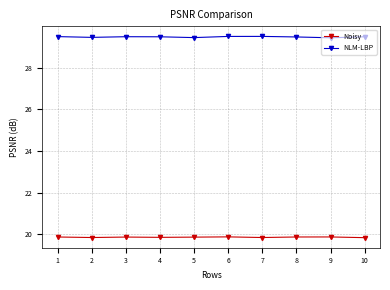

Which series has the largest total across all categories?

NLM-LBP